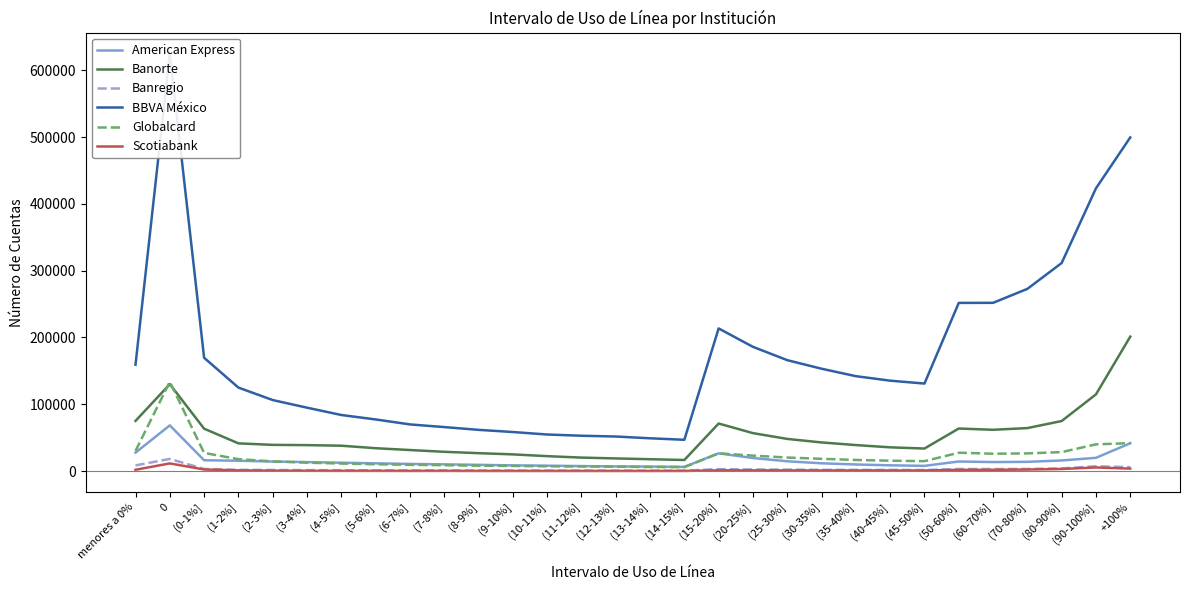

What is the maximum value shown in the chart?

624933